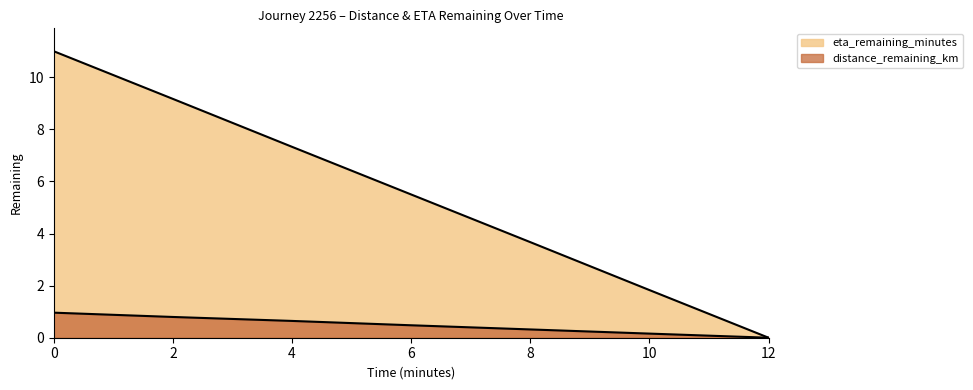

Reading left to right, what are all the values shown in this chart?

distance_remaining_km: 1.0	0.8	0.6	0.5	0.3	0.2	0.0
eta_remaining_minutes: 11.0	9.2	7.3	5.5	3.7	1.8	0.0